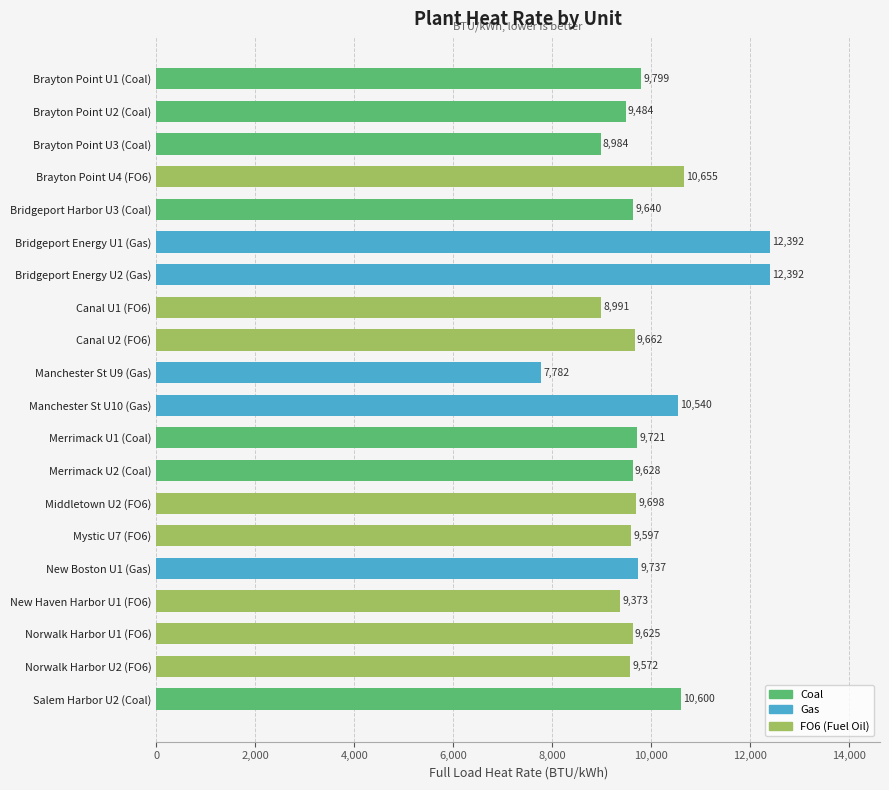

What is the minimum value shown in the chart?

7782